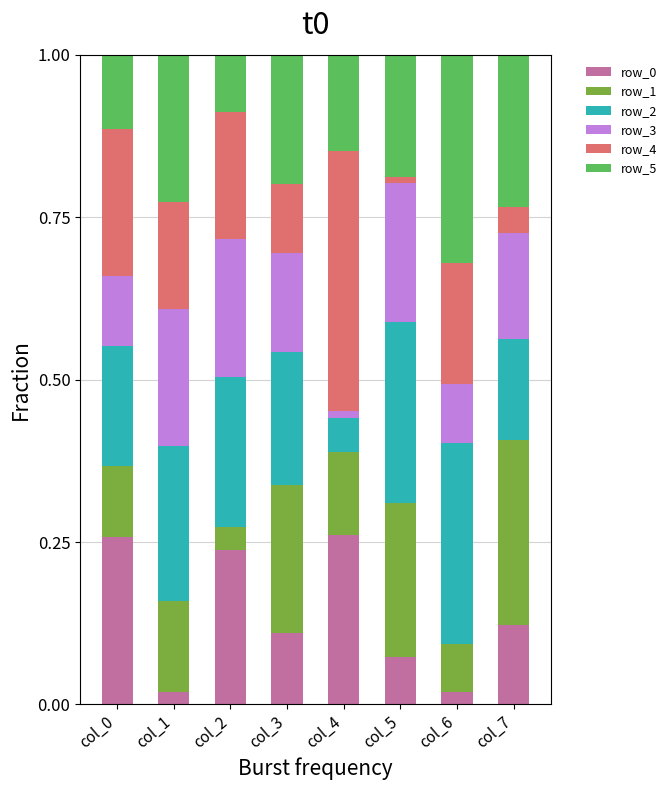

The value of row_0 at col_0 is 0.1. True or false?

False